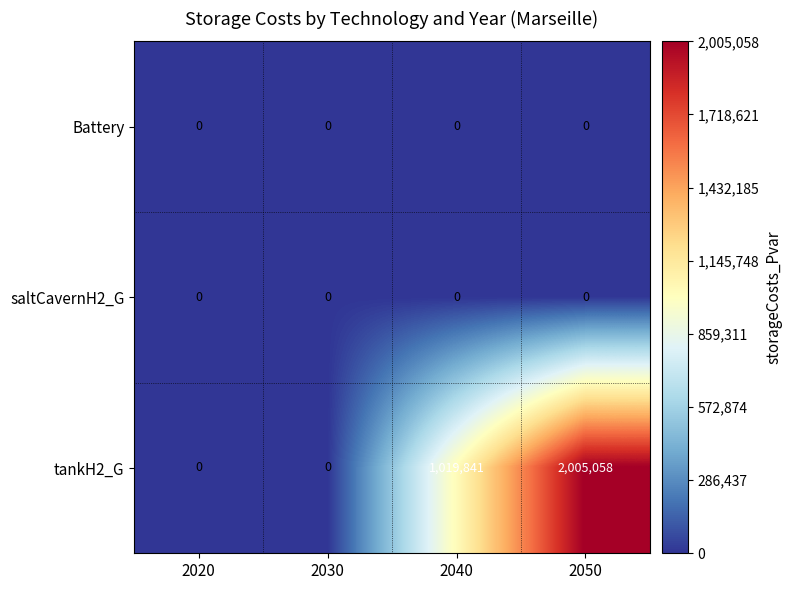

Which series changed the most between 2030 and 2040?

tankH2_G